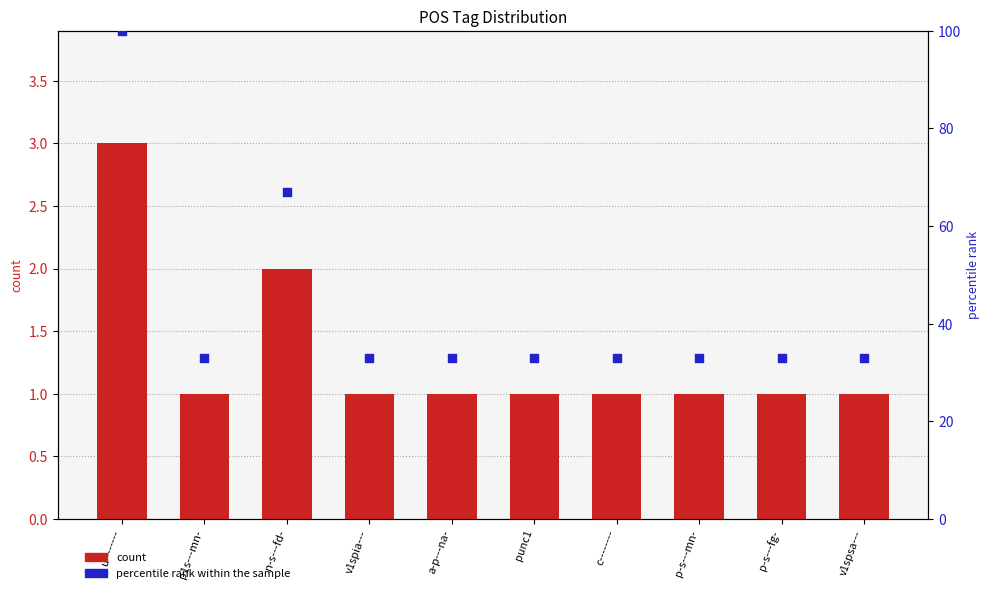

Which series has the largest Y range (max minus min)?

percentile rank within the sample